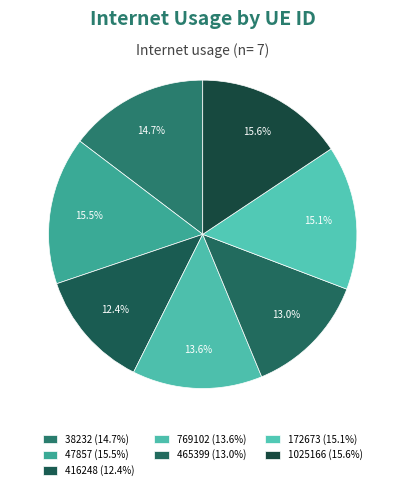

Count the number of slices in the pie.

7